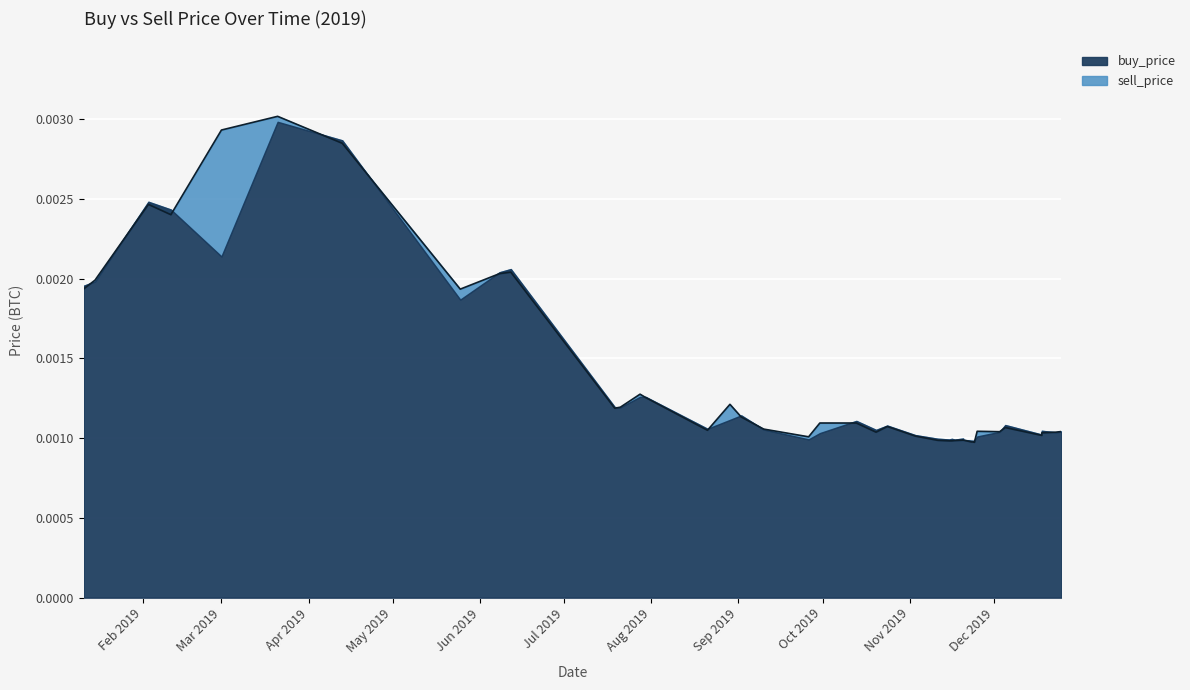

True or false: the data shows 0.0 at 2019-09-02.

False